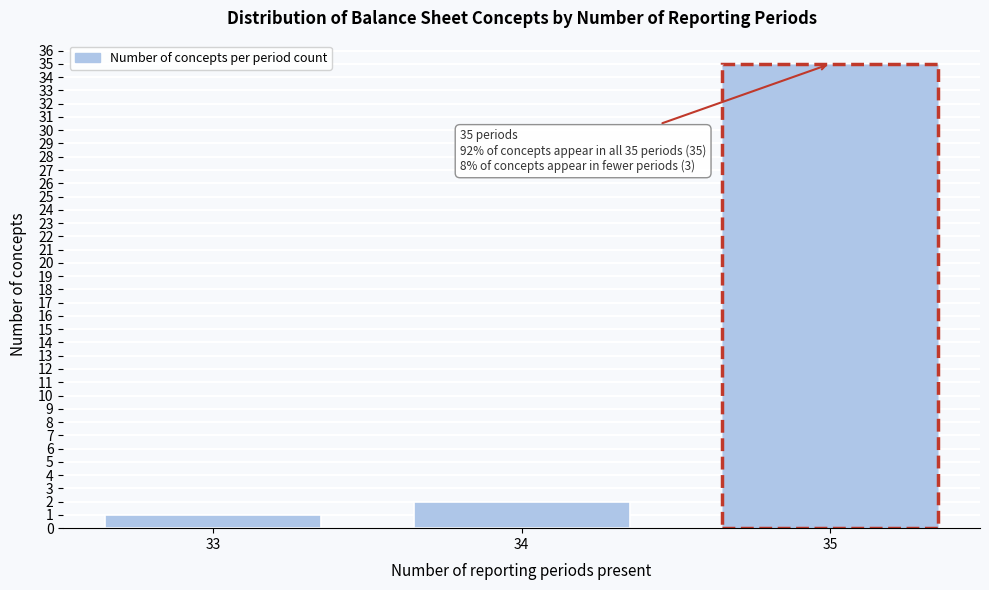

Reading right to left, what are all the values shown in this chart?

35=35	34=2	33=1